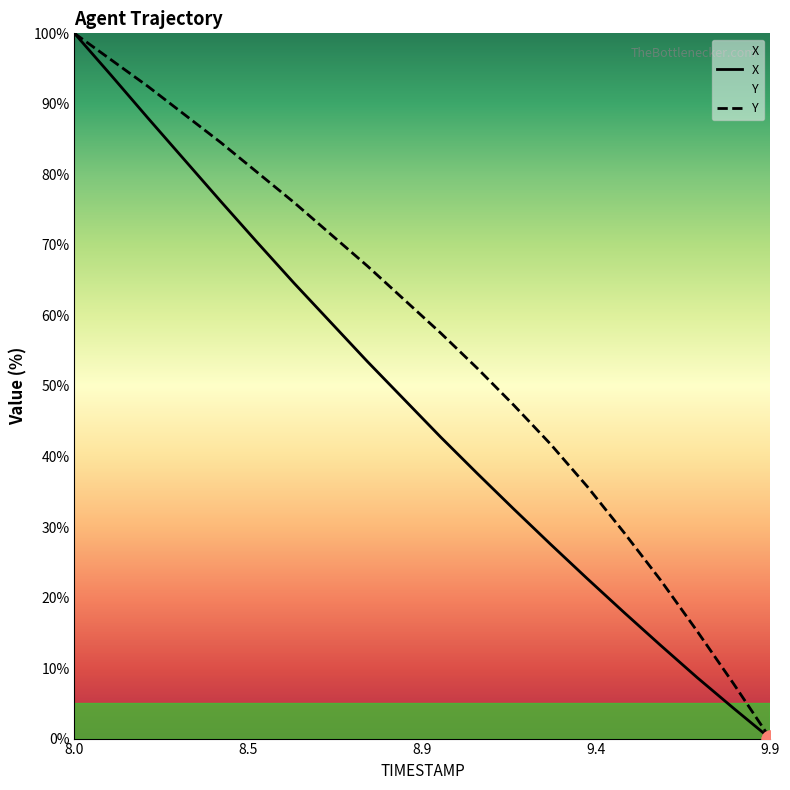

Which category has the lowest value in the X series?

9.9